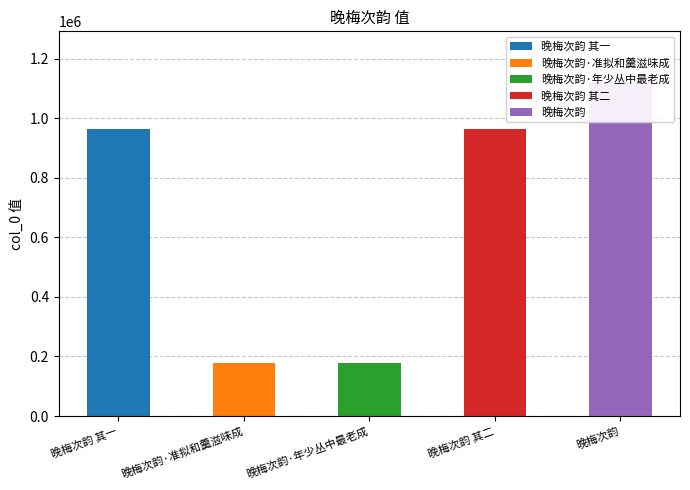

Which label corresponds to the largest value in the chart?

晚梅次韵